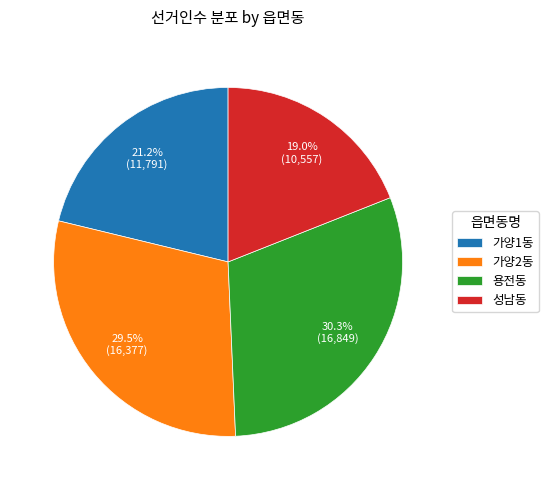

Is 용전동 the majority of the pie?

No